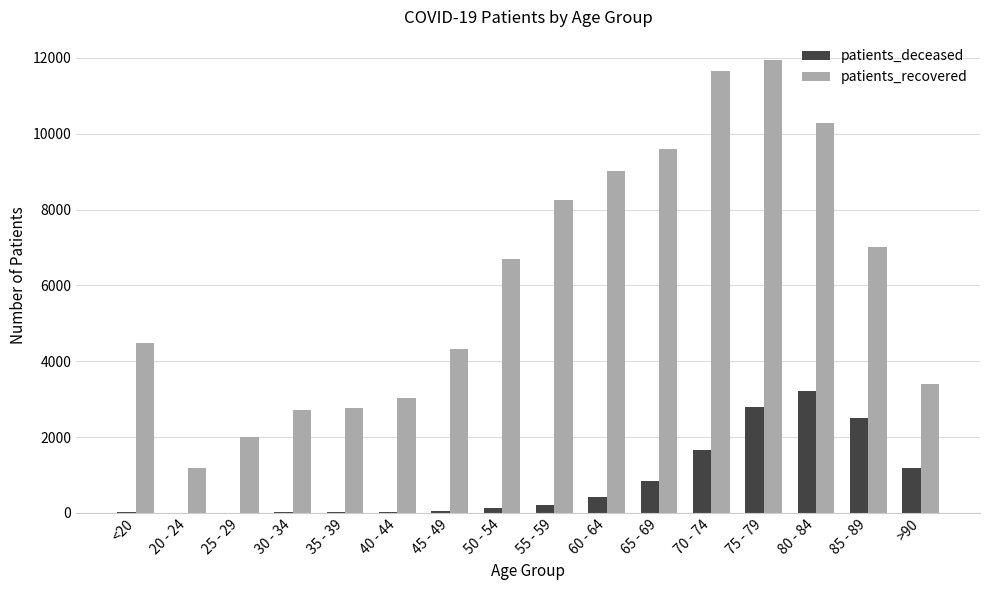

Between 65 - 69 and 75 - 79, which series saw the biggest shift?

patients_recovered